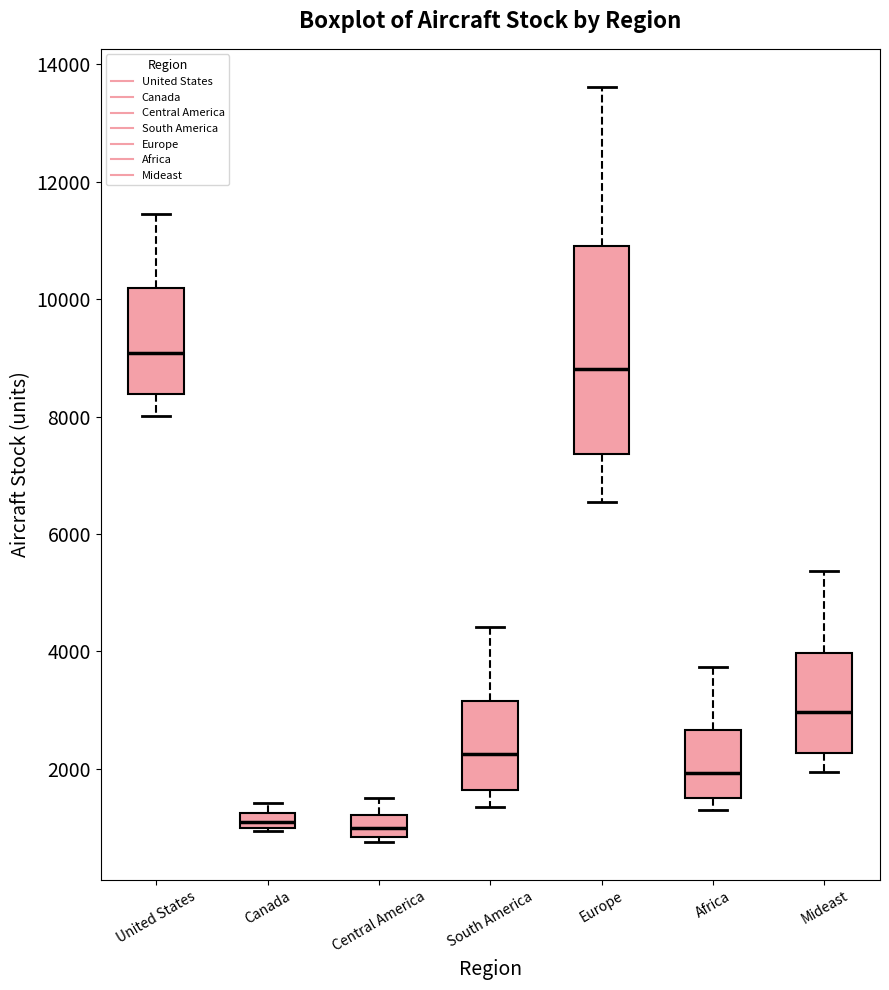

Which box is the tallest, from its lower edge to its upper edge?

Europe